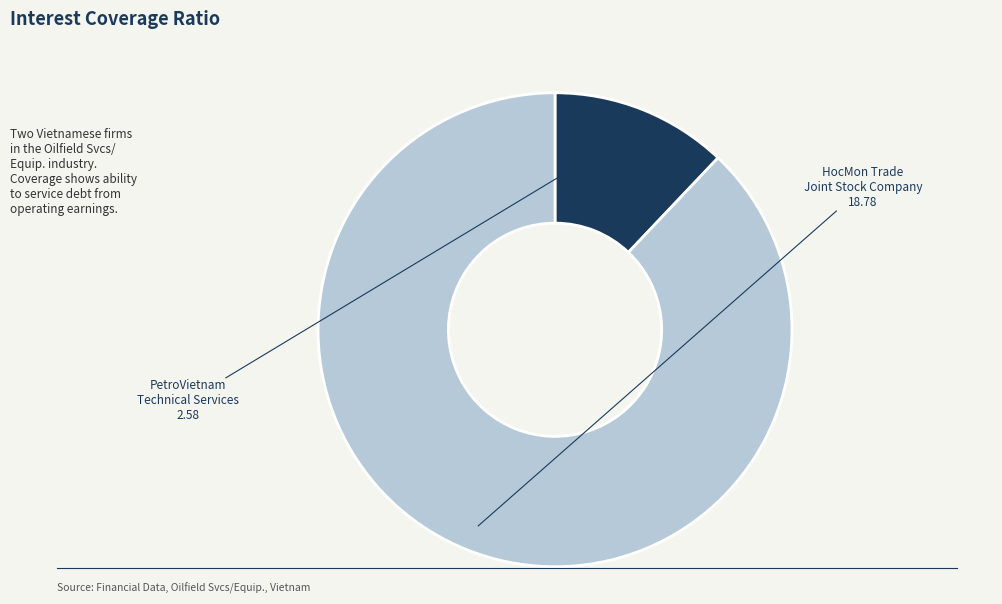

Is there any slice that represents more than half of the pie?

Yes